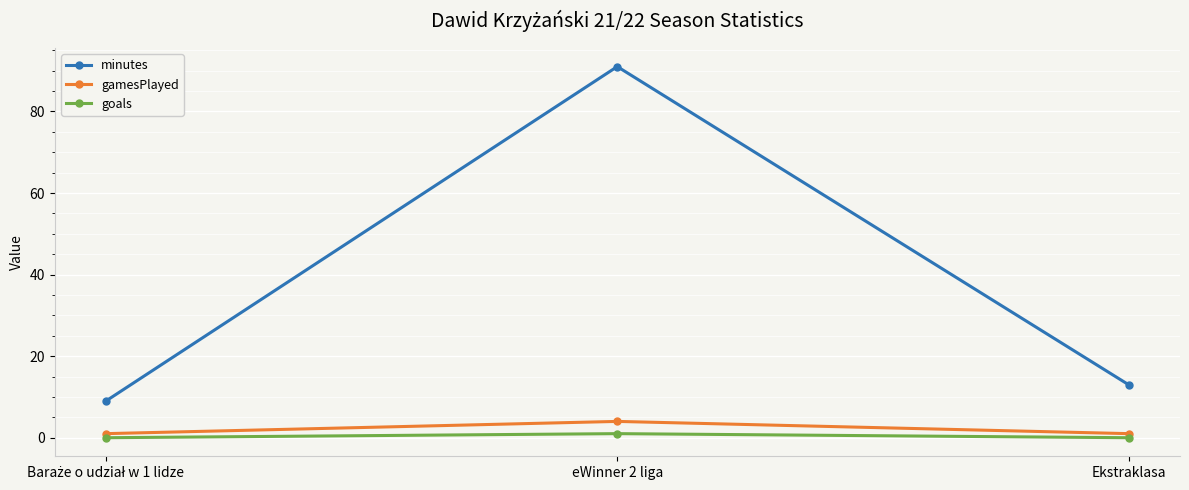

Rank the series by their maximum value, from highest to lowest.

minutes, gamesPlayed, goals